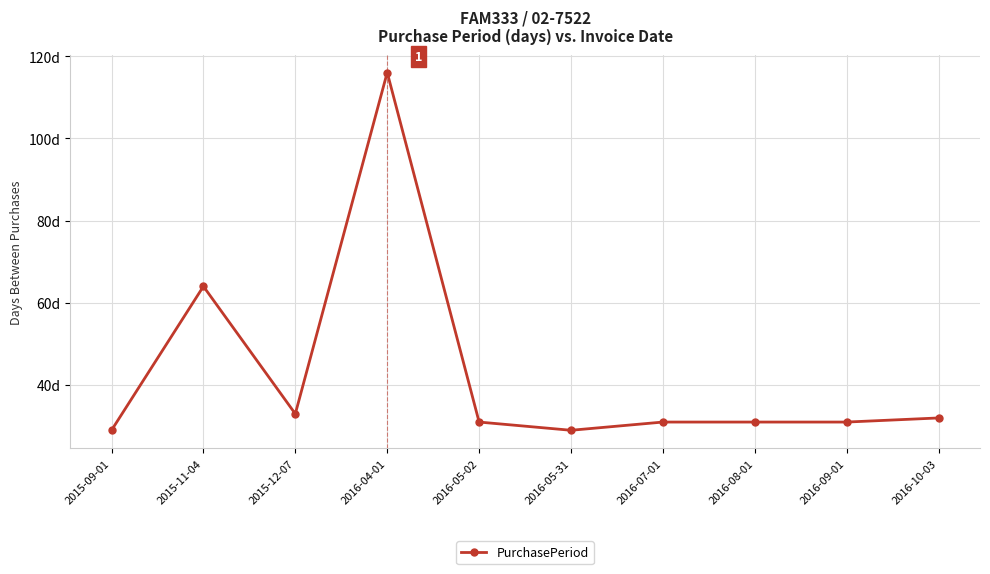

Where is the first local minimum?

2015-12-07